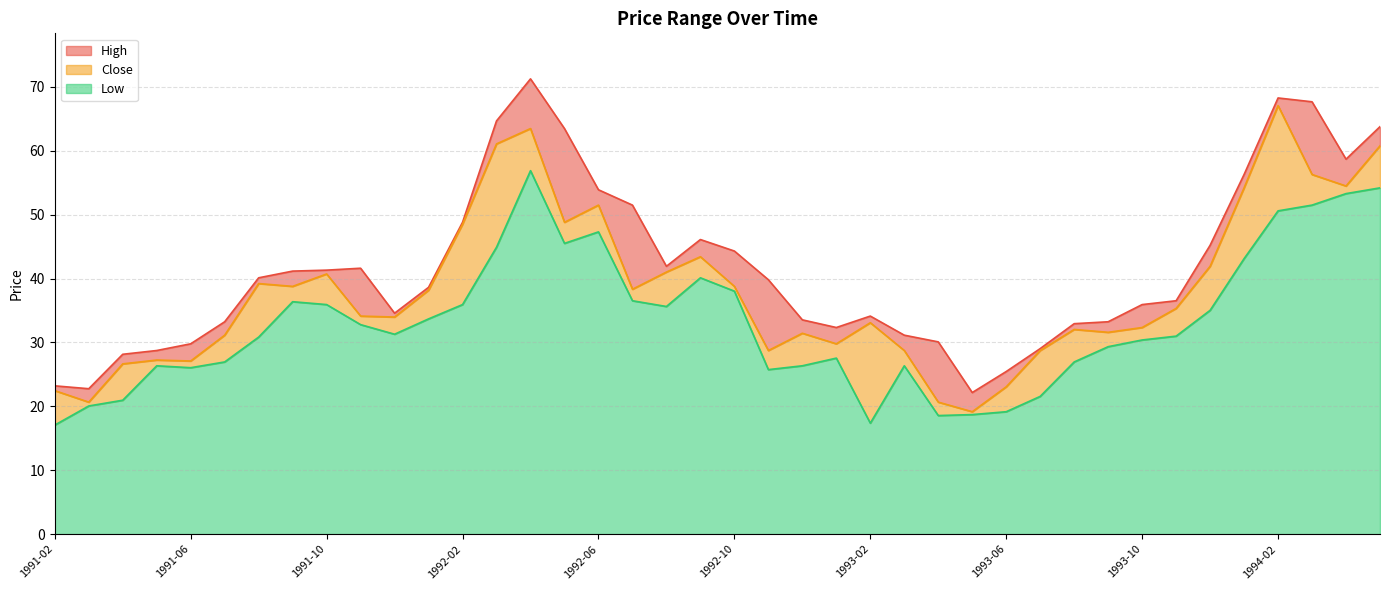

How many lines are shown in the chart?

3